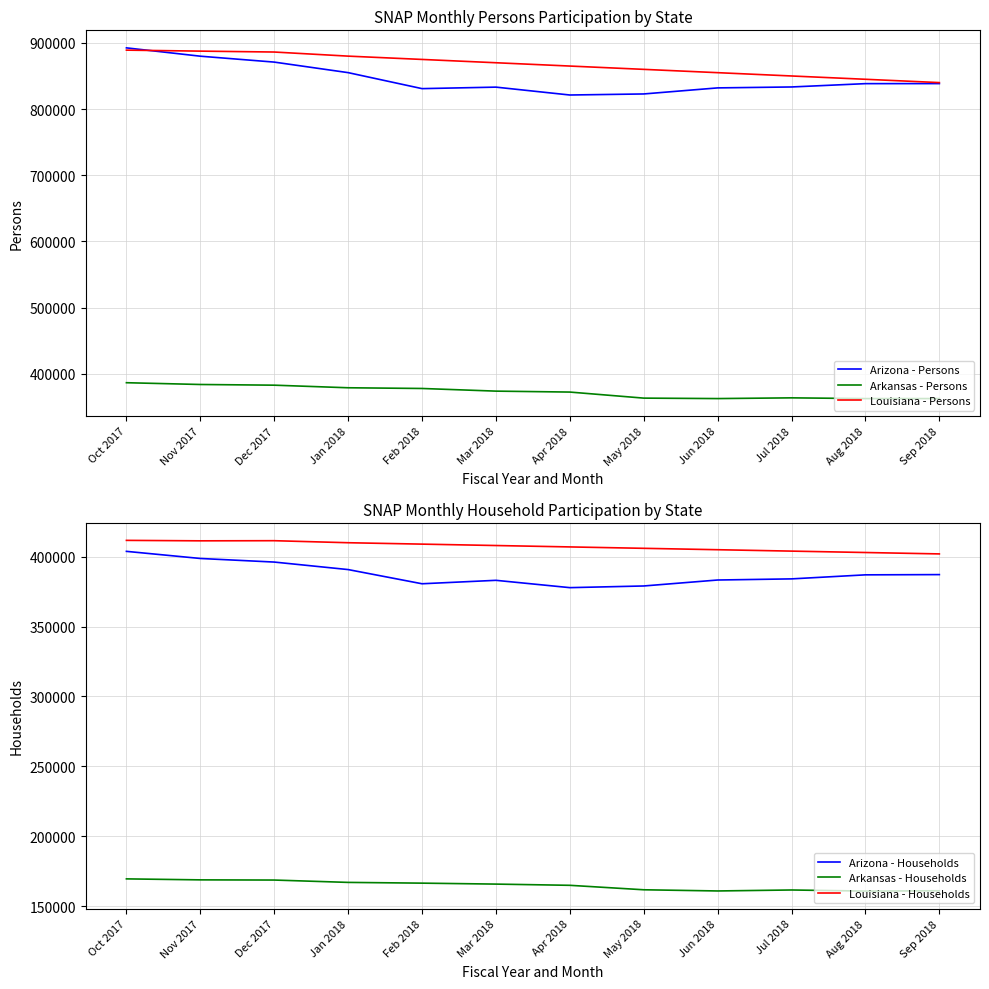

Reading right to left, list all the values displayed in this chart.

Arizona - Persons: 838485	838416	833390	831993	822835	821241	833146	830877	855050	870979	879897	892481
Arkansas - Persons: 362454	362440	363548	362454	363143	372292	373710	377717	378791	382704	383740	386421
Louisiana - Persons: 840000	845000	850000	855000	860000	865000	870000	875000	880000	886196	887559	889052
Arizona - Households: 387196	387025	384136	383328	379064	377866	383107	380644	390794	396166	398735	403825
Arkansas - Households: 161019	160784	161574	160875	161721	164912	165782	166465	166997	168681	168810	169516
Louisiana - Households: 402000	403000	404000	405000	406000	407000	408000	409000	410000	411453	411360	411688